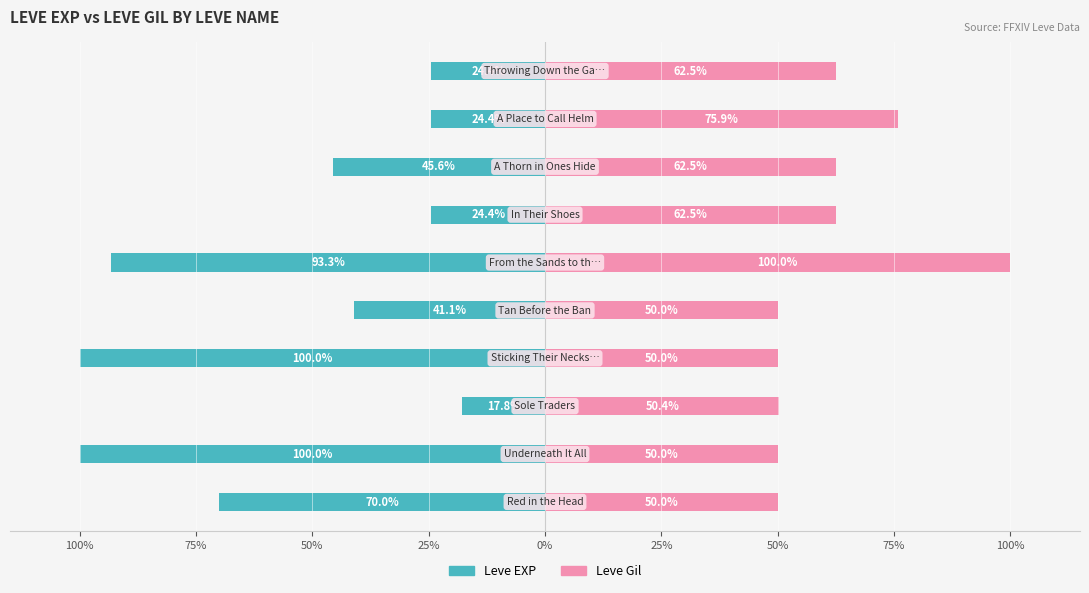

Rank the series by their average value, from highest to lowest.

Leve Gil, Leve EXP